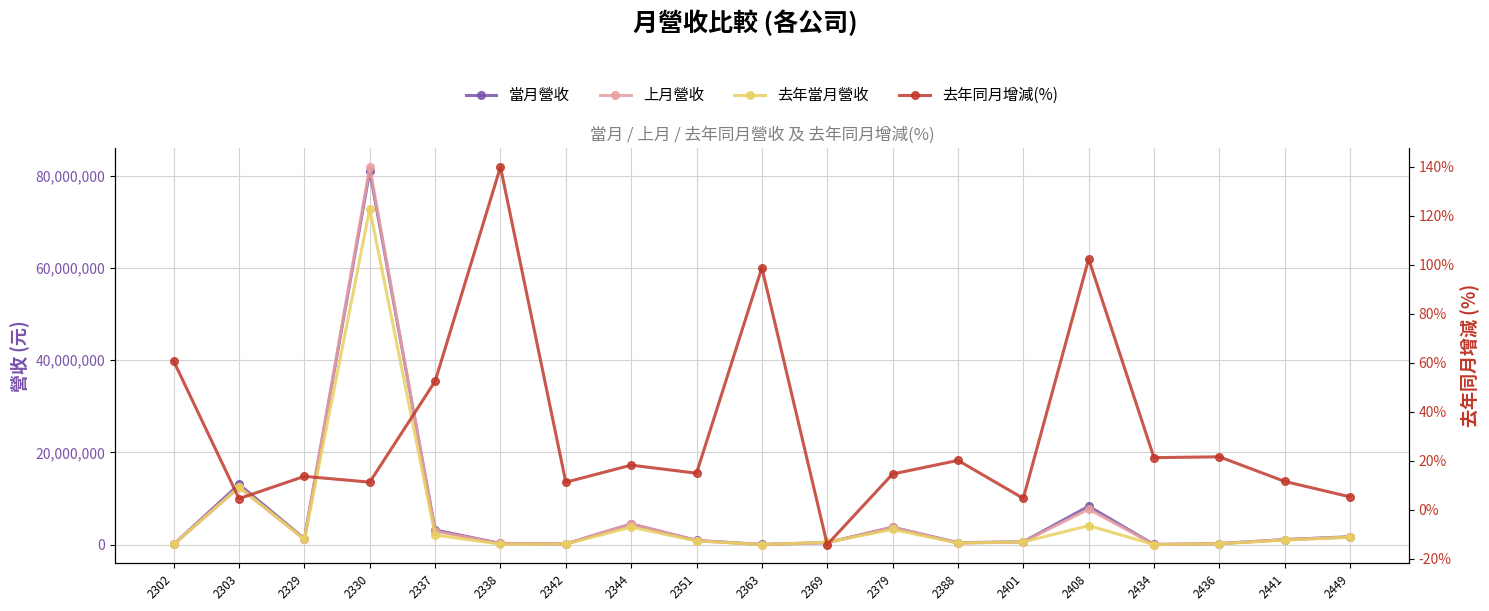

What is the difference between the 上月營收 values at 2344 and 2434?

4460228.0